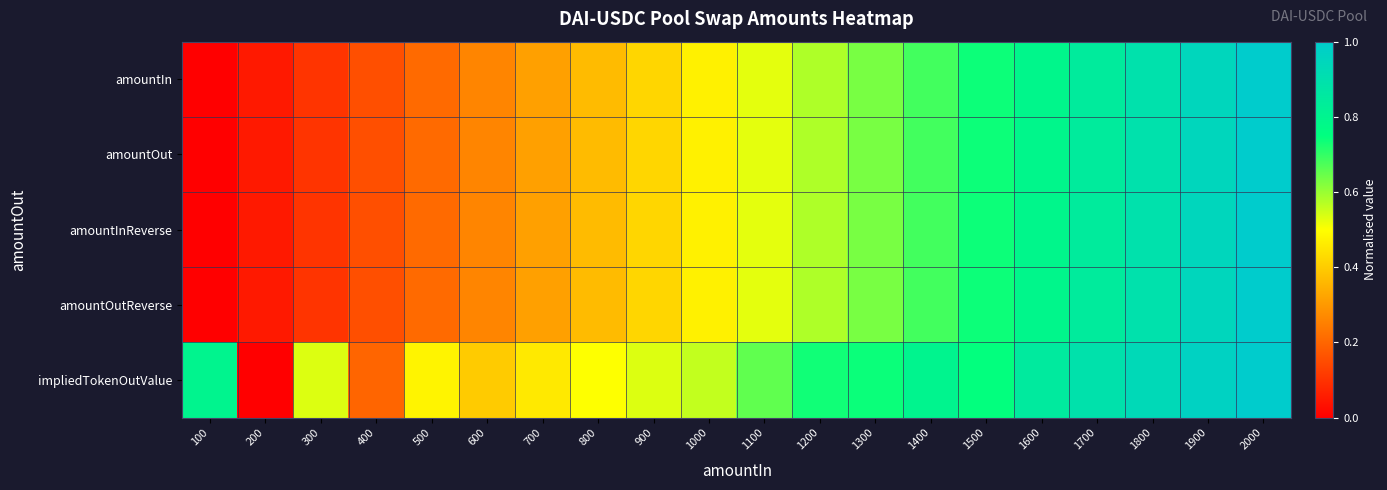

Reading left to right, what are all the values shown in this chart?

amountIn: 100=0.0	200=0.1	300=0.1	400=0.2	500=0.2	600=0.3	700=0.3	800=0.4	900=0.4	1000=0.5	1100=0.5	1200=0.6	1300=0.6	1400=0.7	1500=0.7	1600=0.8	1700=0.8	1800=0.9	1900=0.9	2000=1.0
amountOut: 100=0.0	200=0.1	300=0.1	400=0.2	500=0.2	600=0.3	700=0.3	800=0.4	900=0.4	1000=0.5	1100=0.5	1200=0.6	1300=0.6	1400=0.7	1500=0.7	1600=0.8	1700=0.8	1800=0.9	1900=0.9	2000=1.0
amountInReverse: 100=0.0	200=0.1	300=0.1	400=0.2	500=0.2	600=0.3	700=0.3	800=0.4	900=0.4	1000=0.5	1100=0.5	1200=0.6	1300=0.6	1400=0.7	1500=0.7	1600=0.8	1700=0.8	1800=0.9	1900=0.9	2000=1.0
amountOutReverse: 100=0.0	200=0.1	300=0.1	400=0.2	500=0.2	600=0.3	700=0.3	800=0.4	900=0.4	1000=0.5	1100=0.5	1200=0.6	1300=0.6	1400=0.7	1500=0.7	1600=0.8	1700=0.8	1800=0.9	1900=0.9	2000=1.0
impliedTokenOutValue: 100=0.8	200=0.0	300=0.5	400=0.2	500=0.5	600=0.4	700=0.5	800=0.5	900=0.5	1000=0.6	1100=0.7	1200=0.7	1300=0.7	1400=0.8	1500=0.7	1600=0.8	1700=0.9	1800=0.9	1900=1.0	2000=1.0